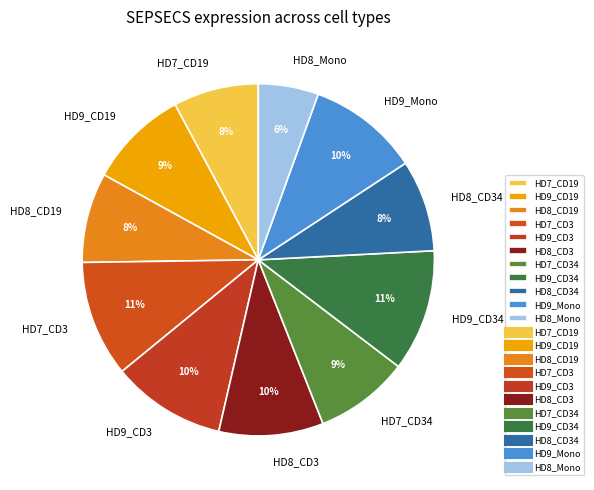

True or false: HD7_CD34 accounts for 9% of the total.

True